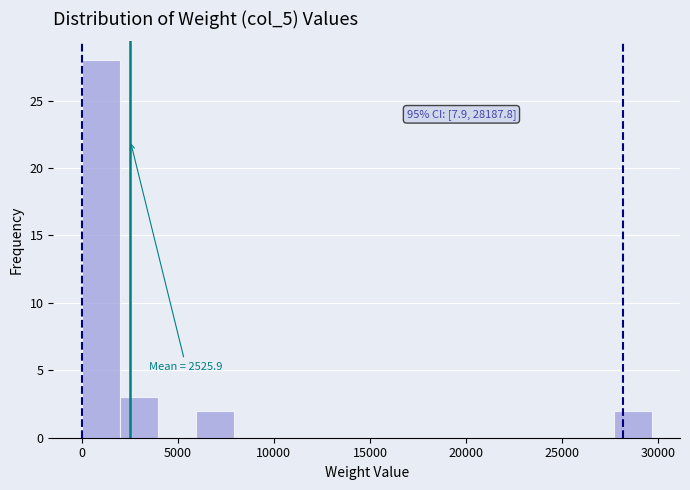

Read against the x-axis, roughly where is the centre of the tallest bar?

1000